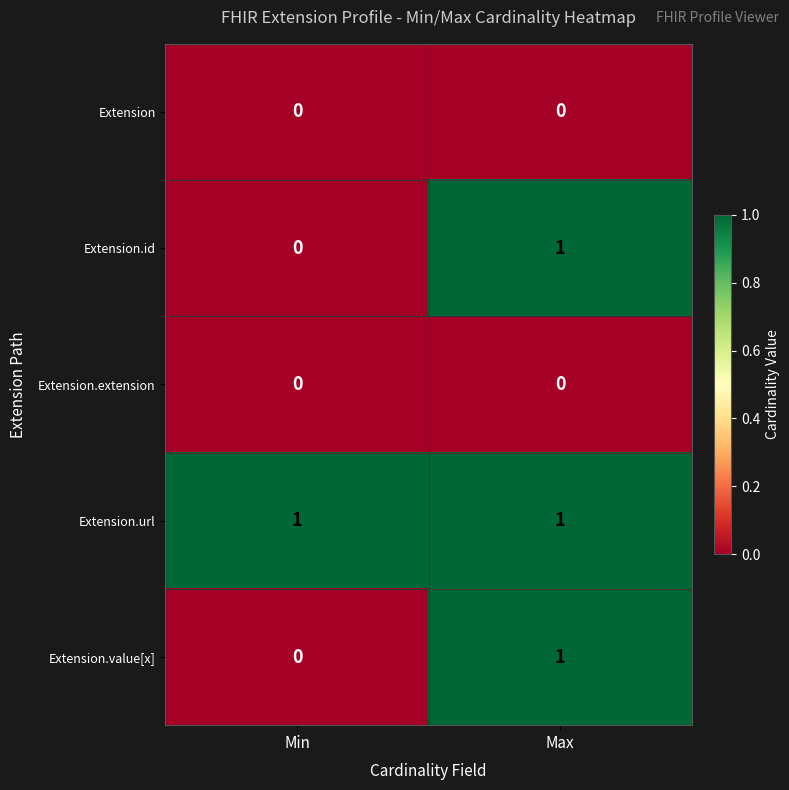

What is the total value across all series at Max?

3